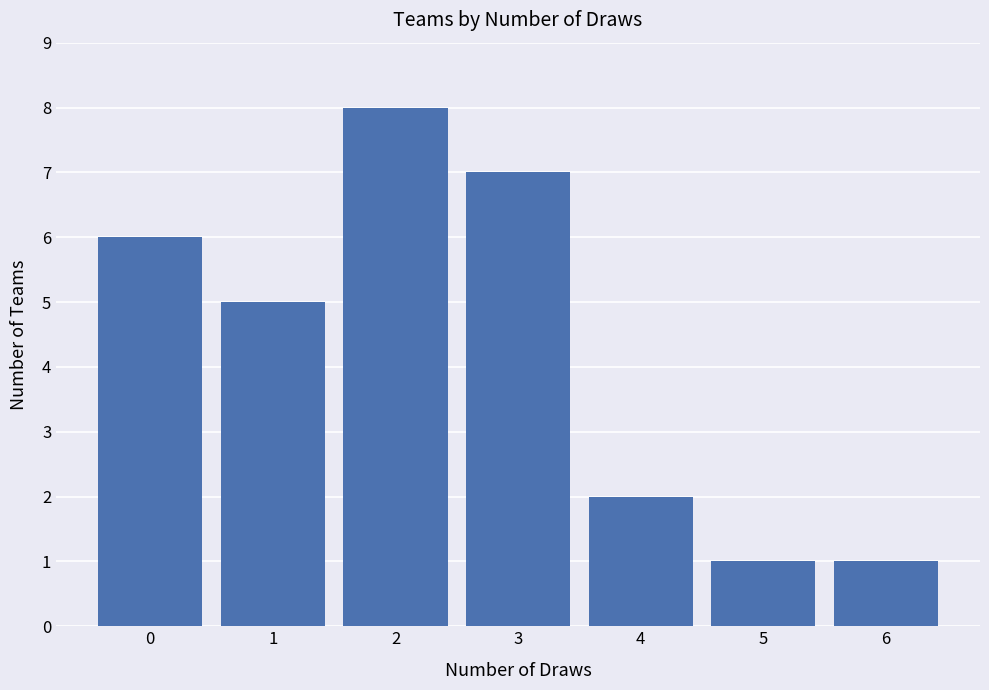

Is it true that the value at 0 is 4?

False